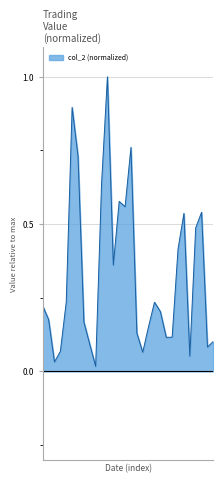

What is the sum of all values?

9.8